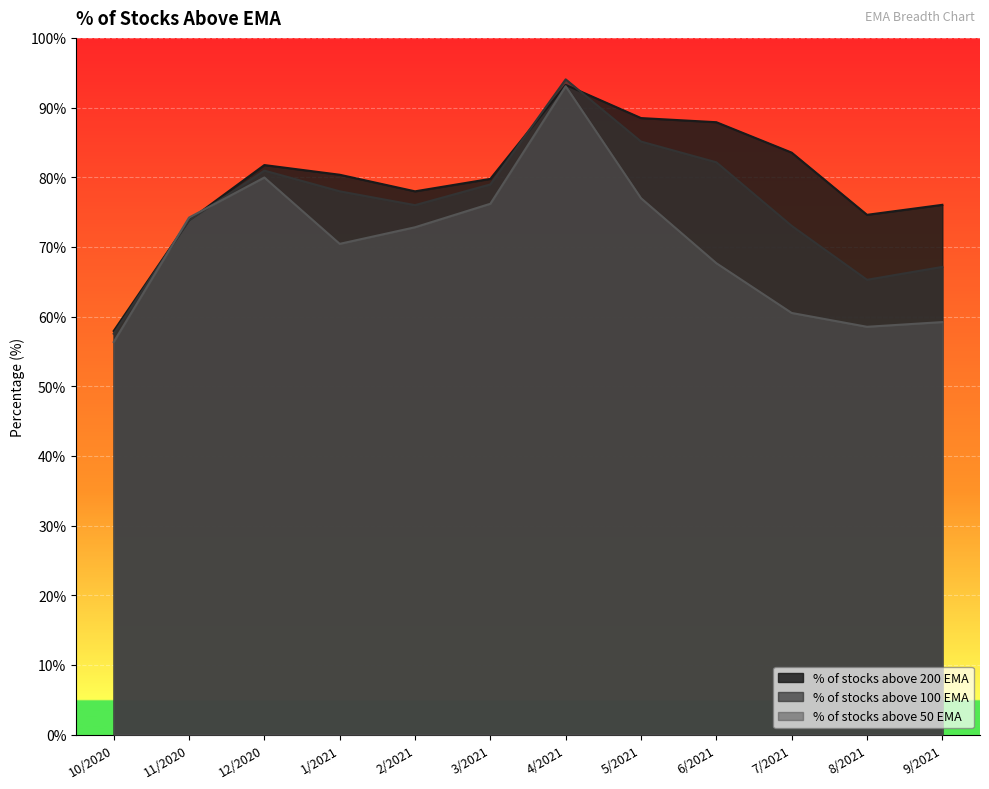

Is the value of % of stocks above 100 EMA at 11/2020 greater than the value of % of stocks above 200 EMA at 12/2020?

No